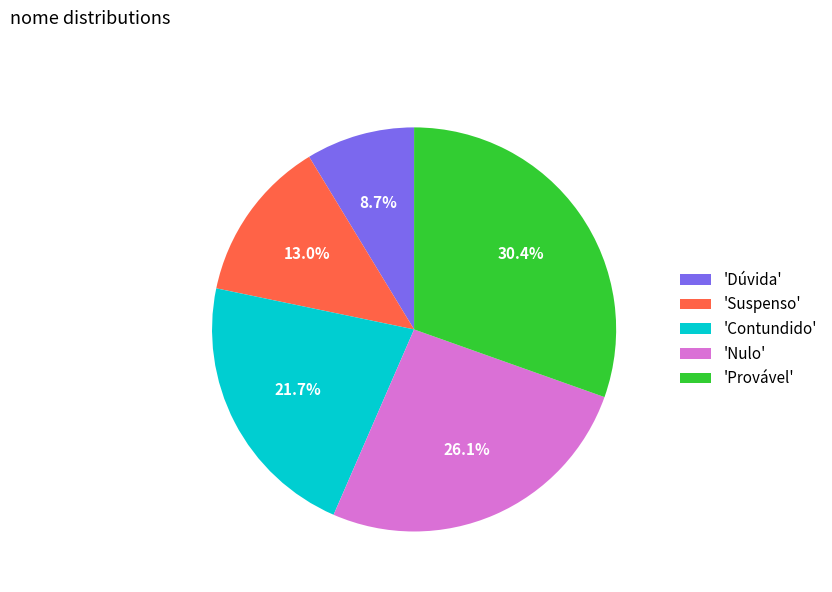

Which category has the smallest portion of the pie?

'Dúvida'